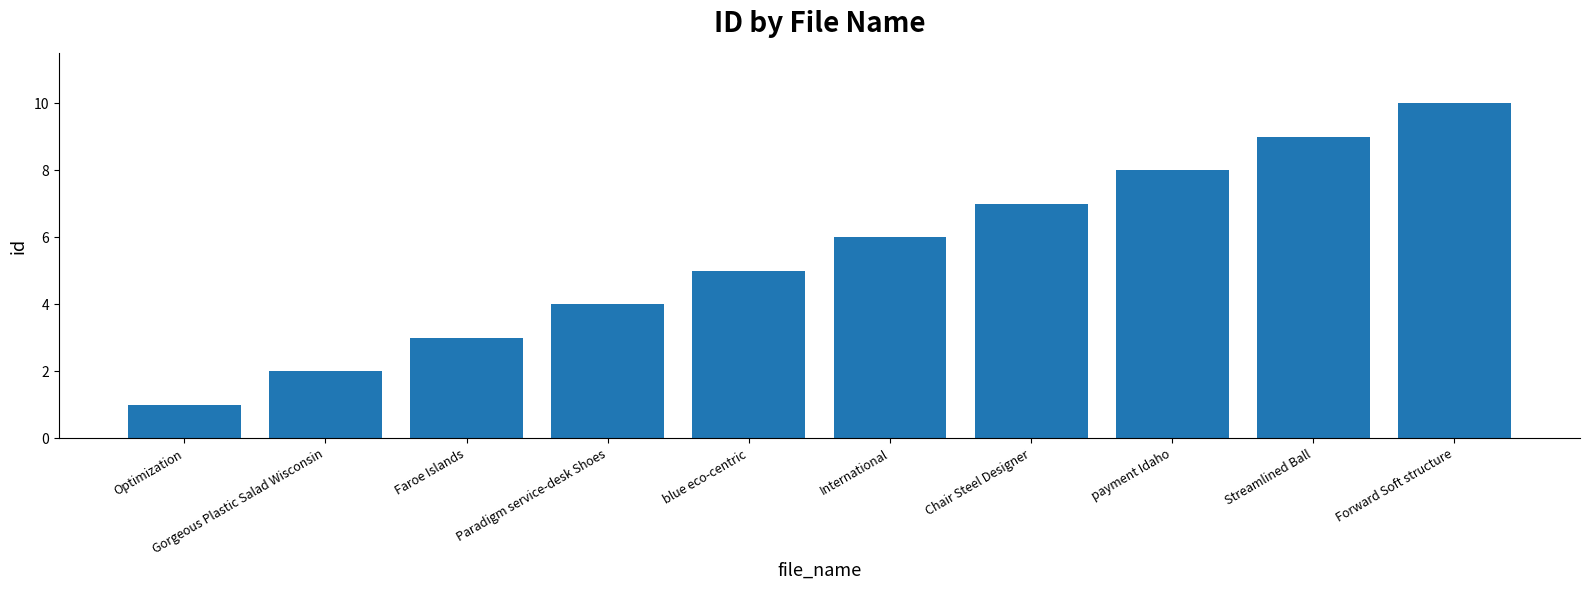

What is the value of the 10th bar from the left?

10